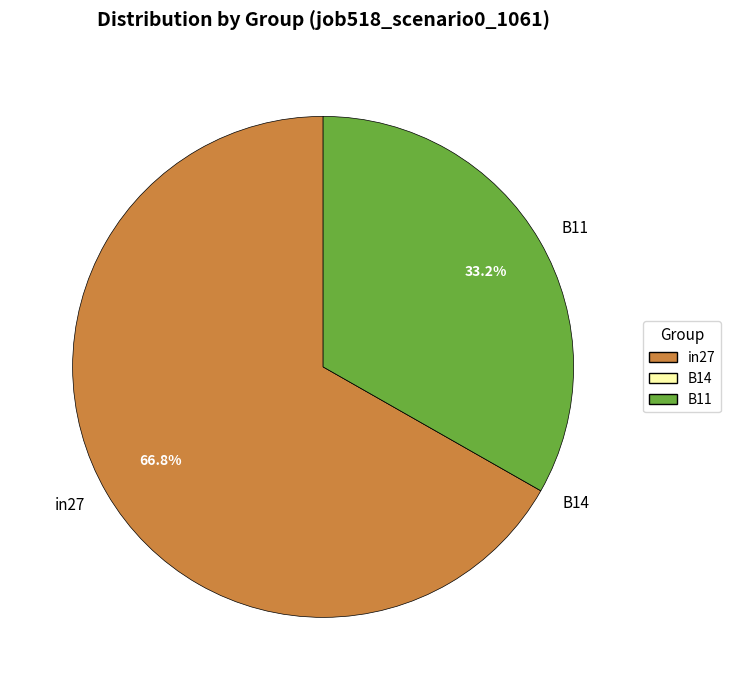

What portion of the pie excludes B11?

66.8%